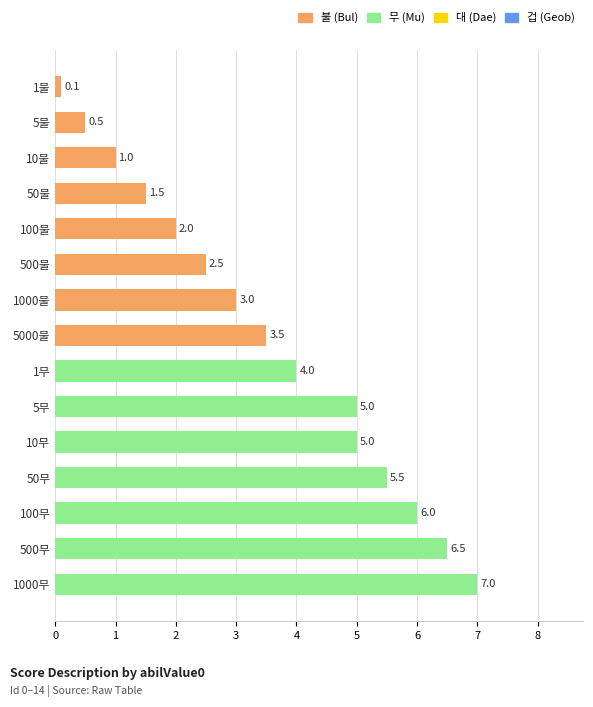

Is it true that the value at 5000불 is 3.5?

True